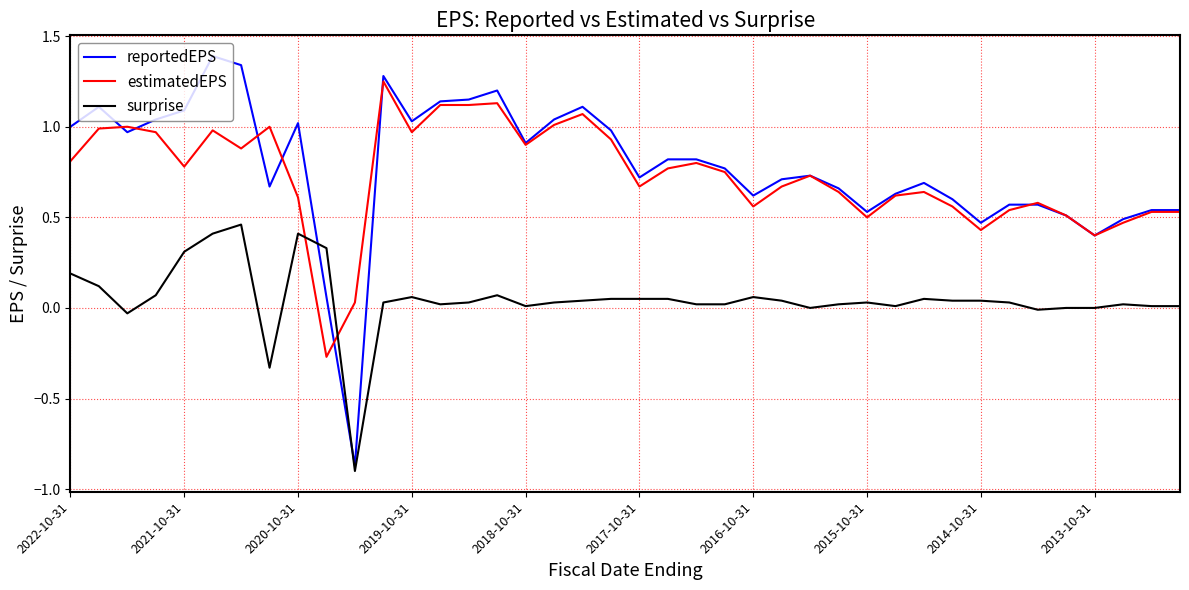

What are all the series names shown in the legend?

reportedEPS, estimatedEPS, surprise